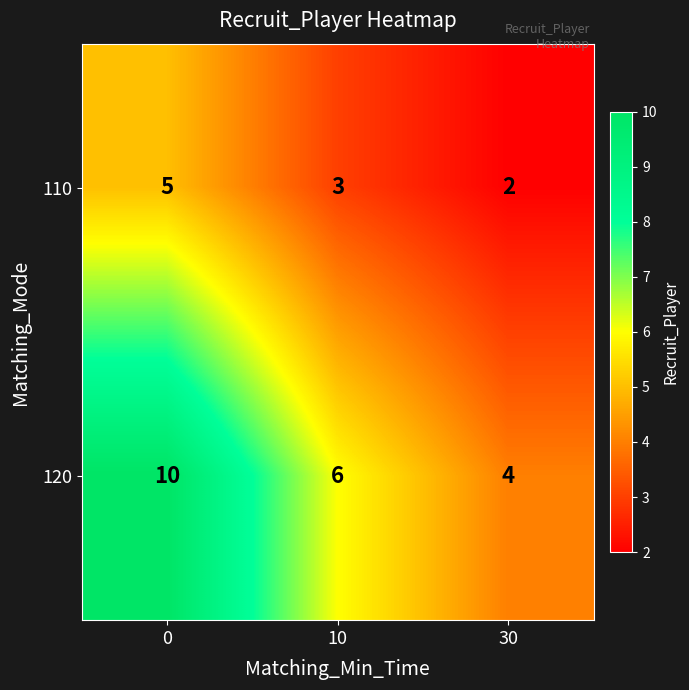

Which series has the largest range (max minus min)?

120